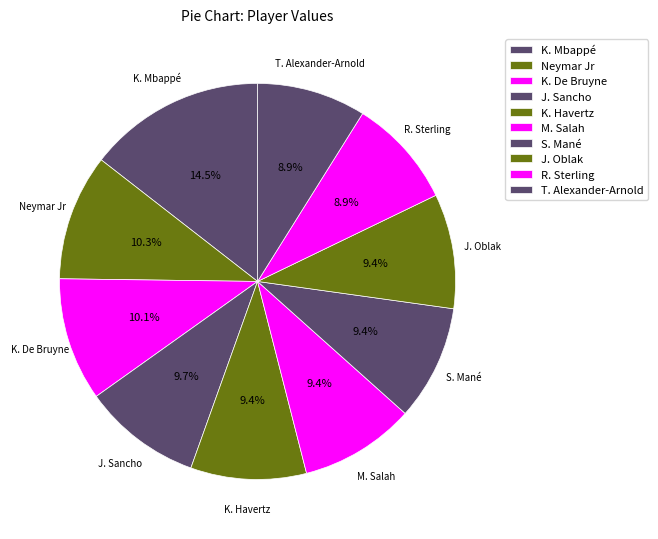

What is the change in value from J. Oblak to T. Alexander-Arnold?

-6000000